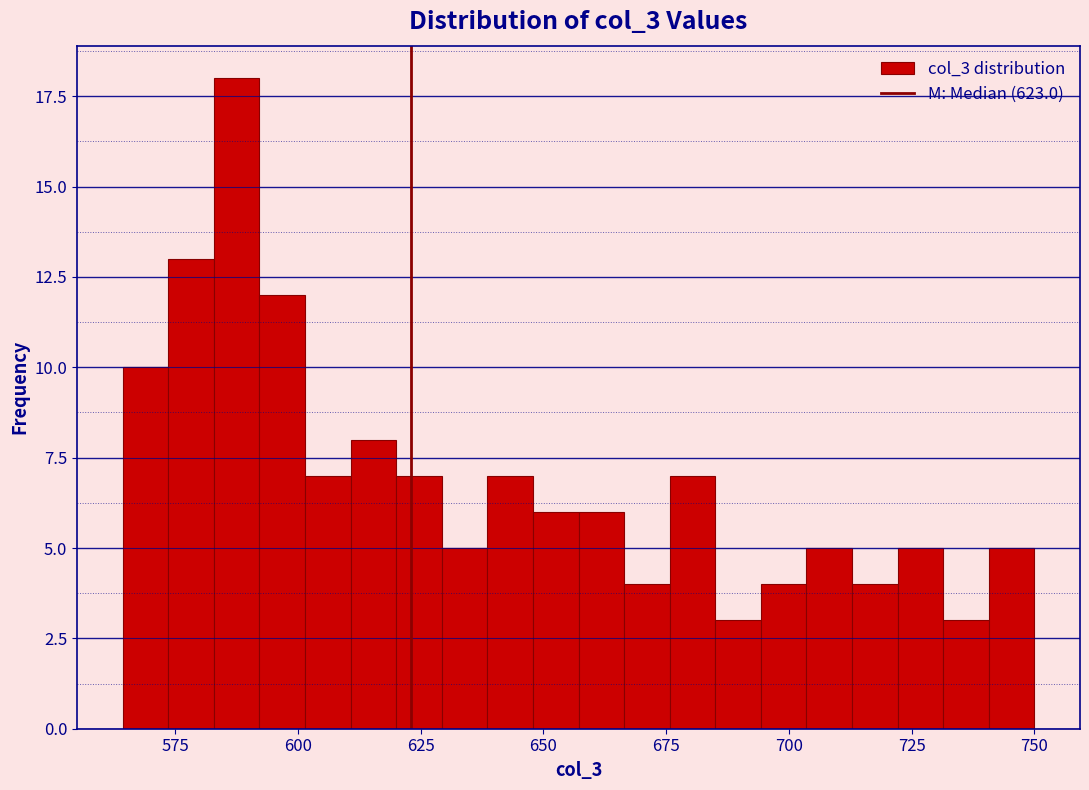

Around what value on the x-axis is the tallest bar? Give the approximate position of its centre, as read against the axis.

590